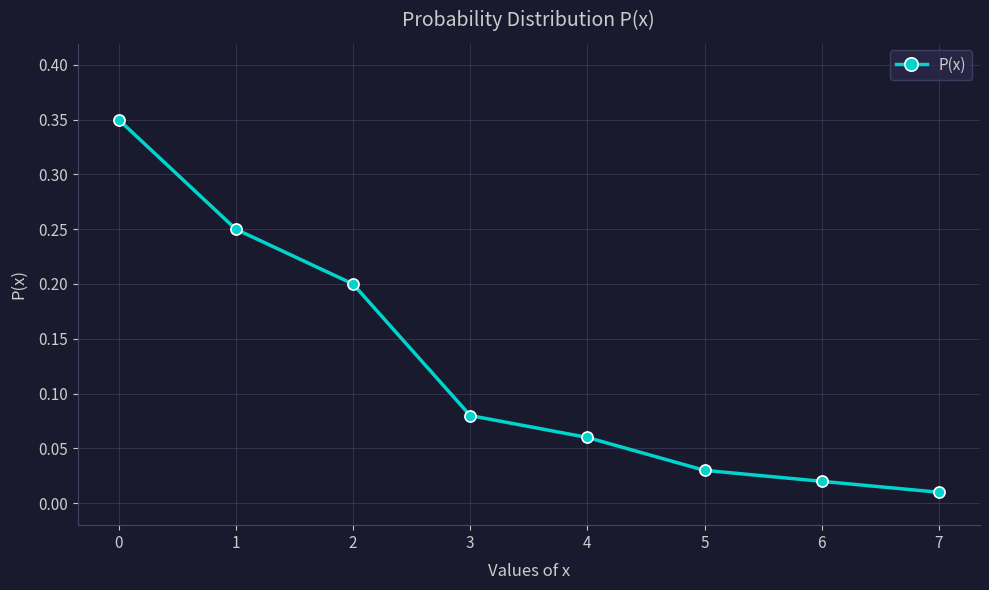

At which category does the chart reach its minimum across all series?

7